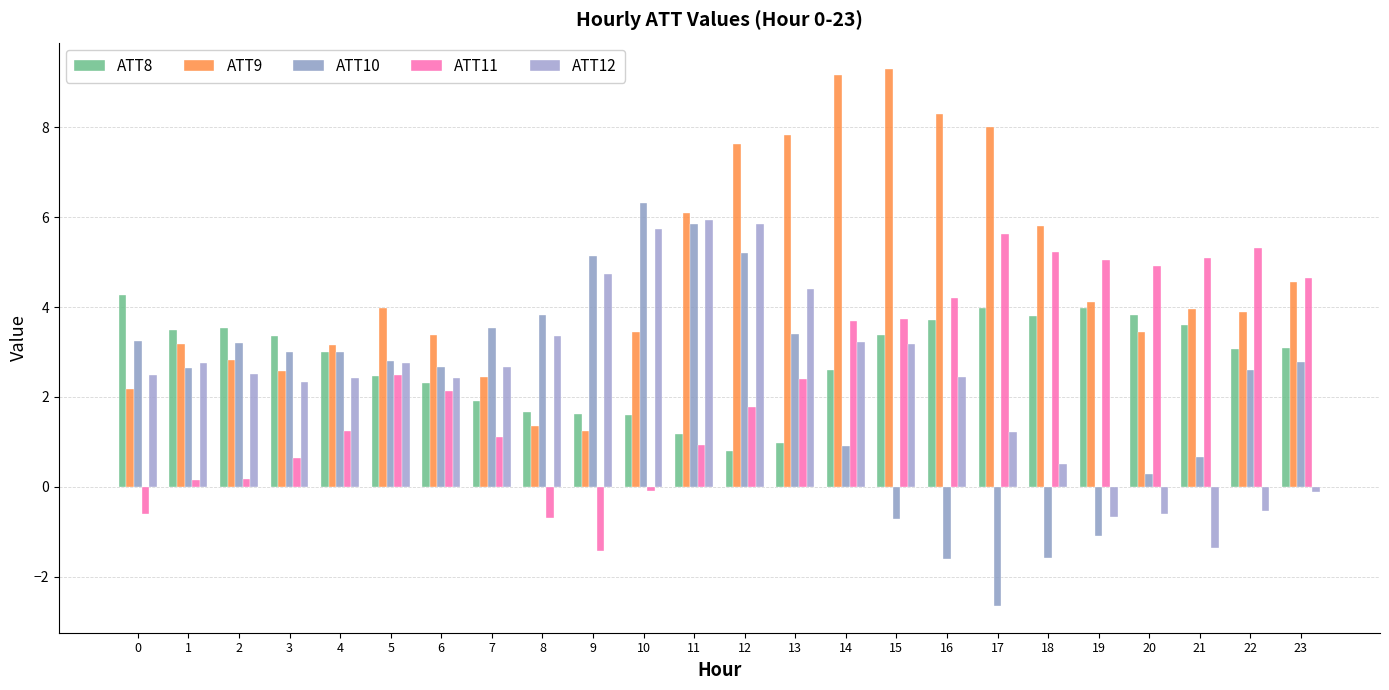

Rank the series by their maximum value, from lowest to highest.

ATT8, ATT11, ATT12, ATT10, ATT9